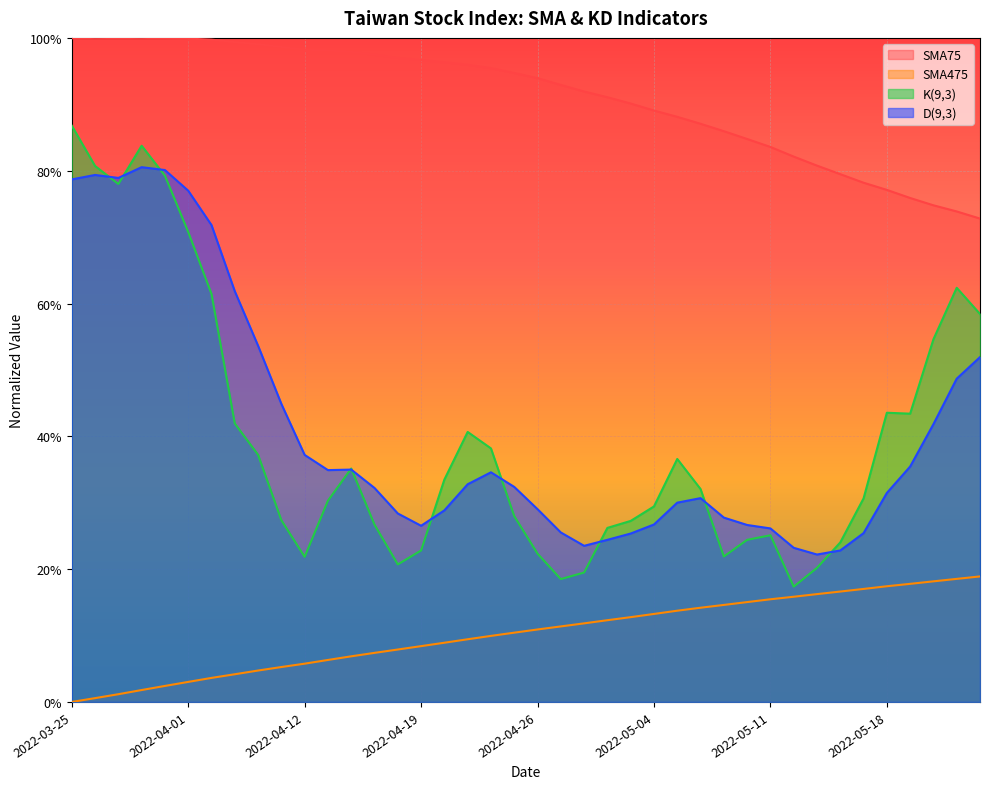

At which category does SMA75 reach its first local peak?

2022-03-28